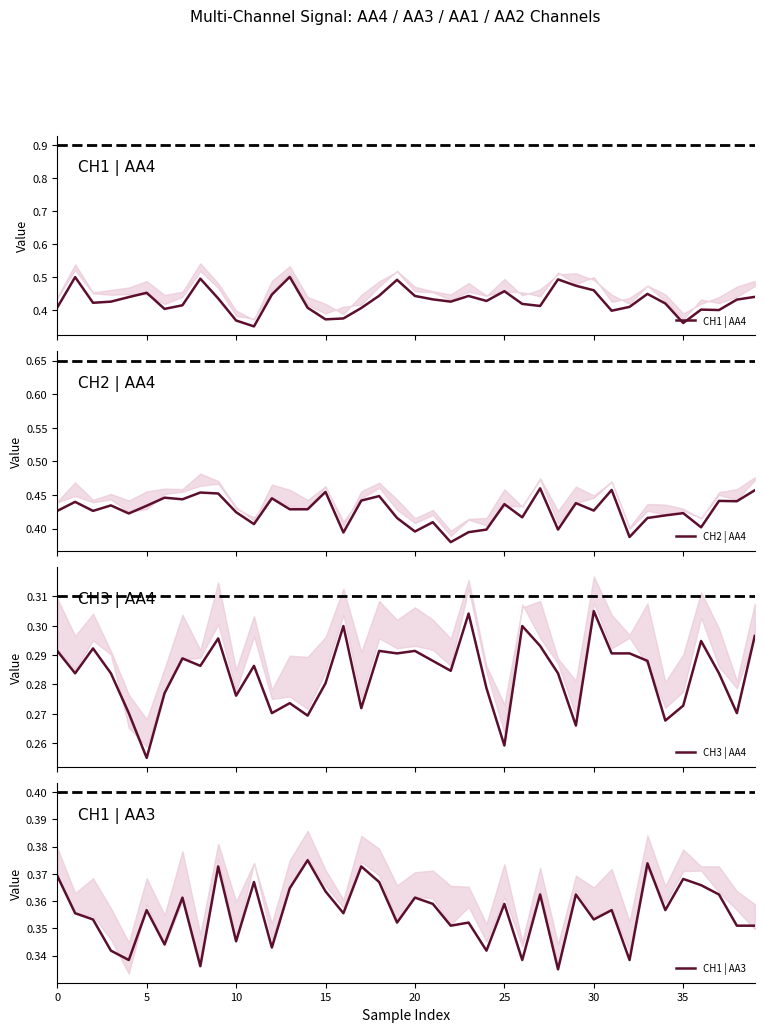

At which label does CH1 | AA3 reach its minimum?

28